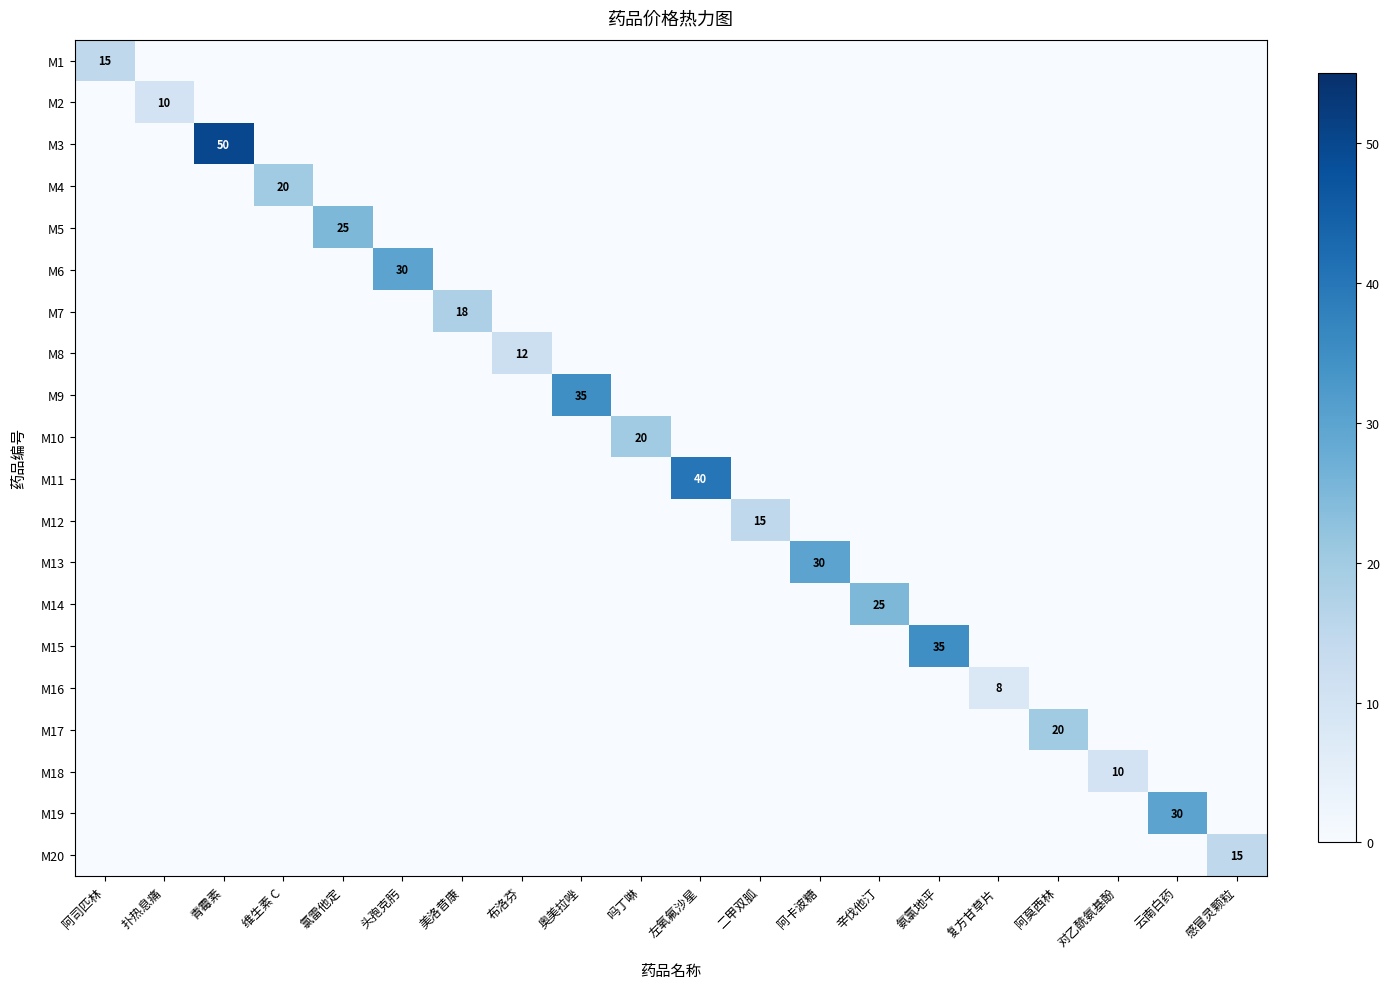

The M3 series shows 17 at 吗丁啉. True or false?

False